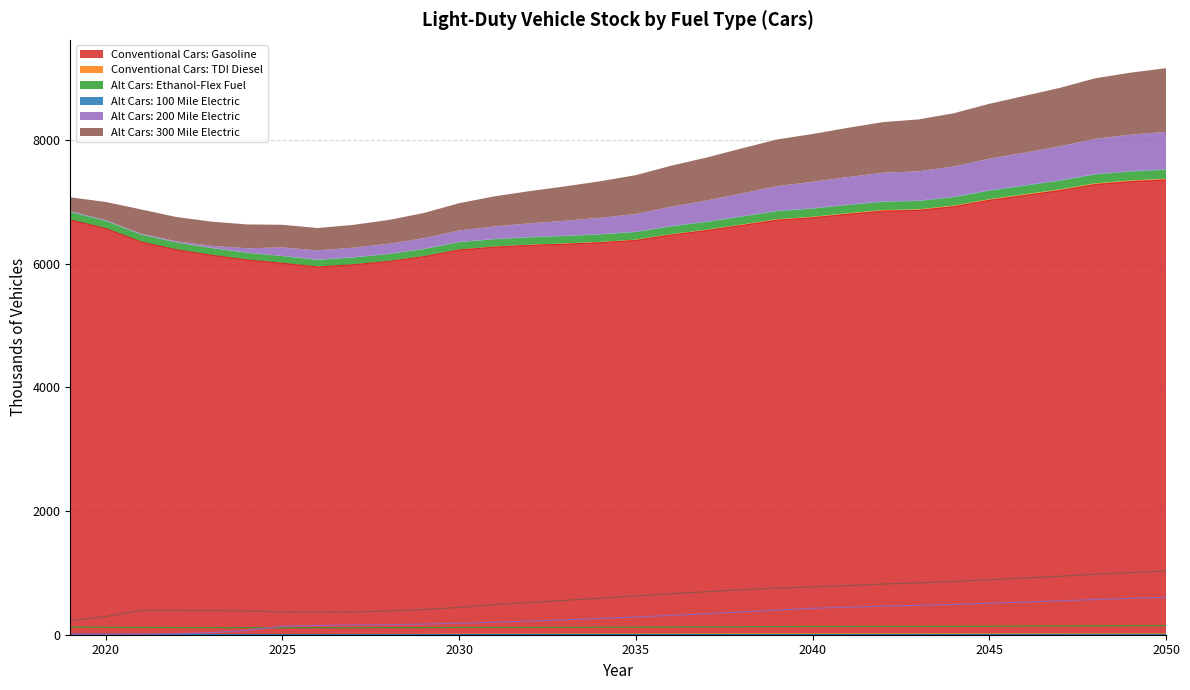

Which series has the largest total across all categories?

Conventional Cars: Gasoline